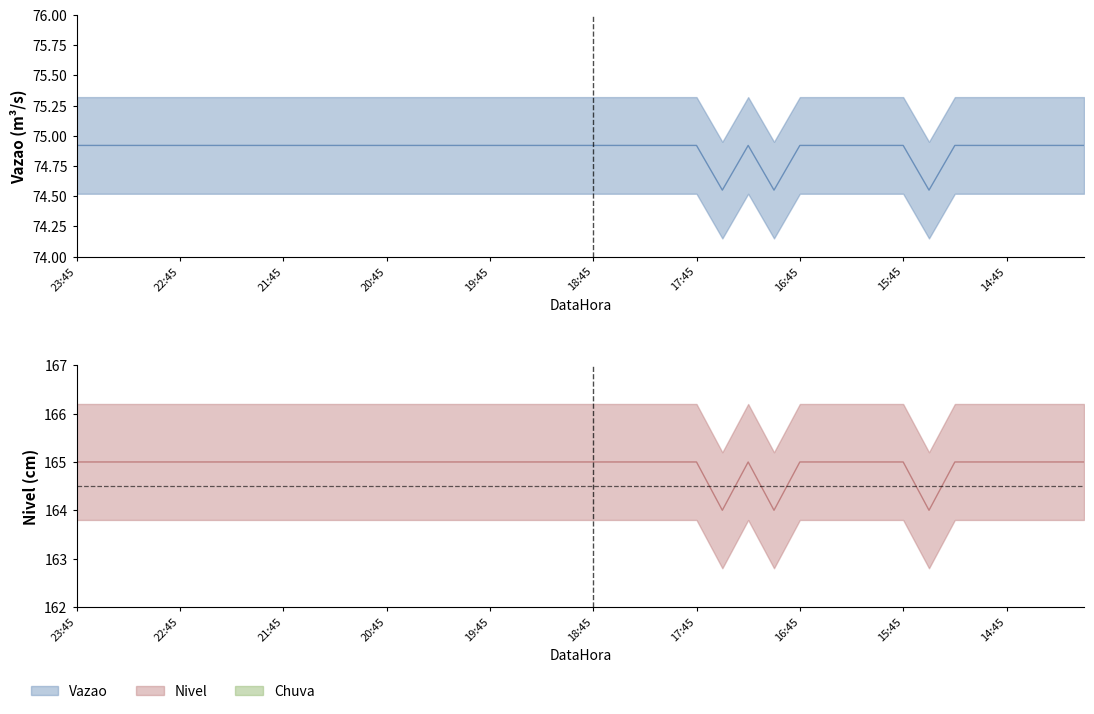

At which label is Nivel closest to 74?

2023-07-11 17:30